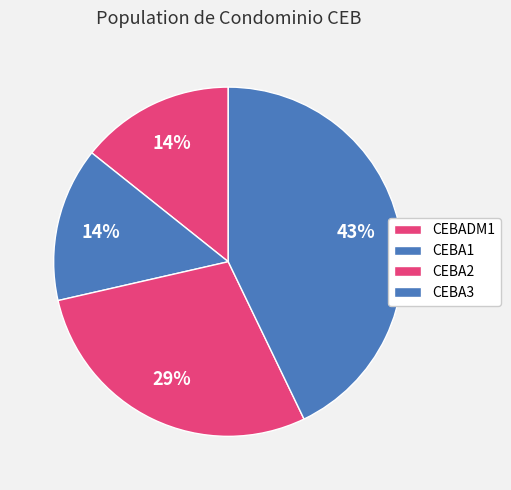

Does CEBA3 represent more than half of the total?

No